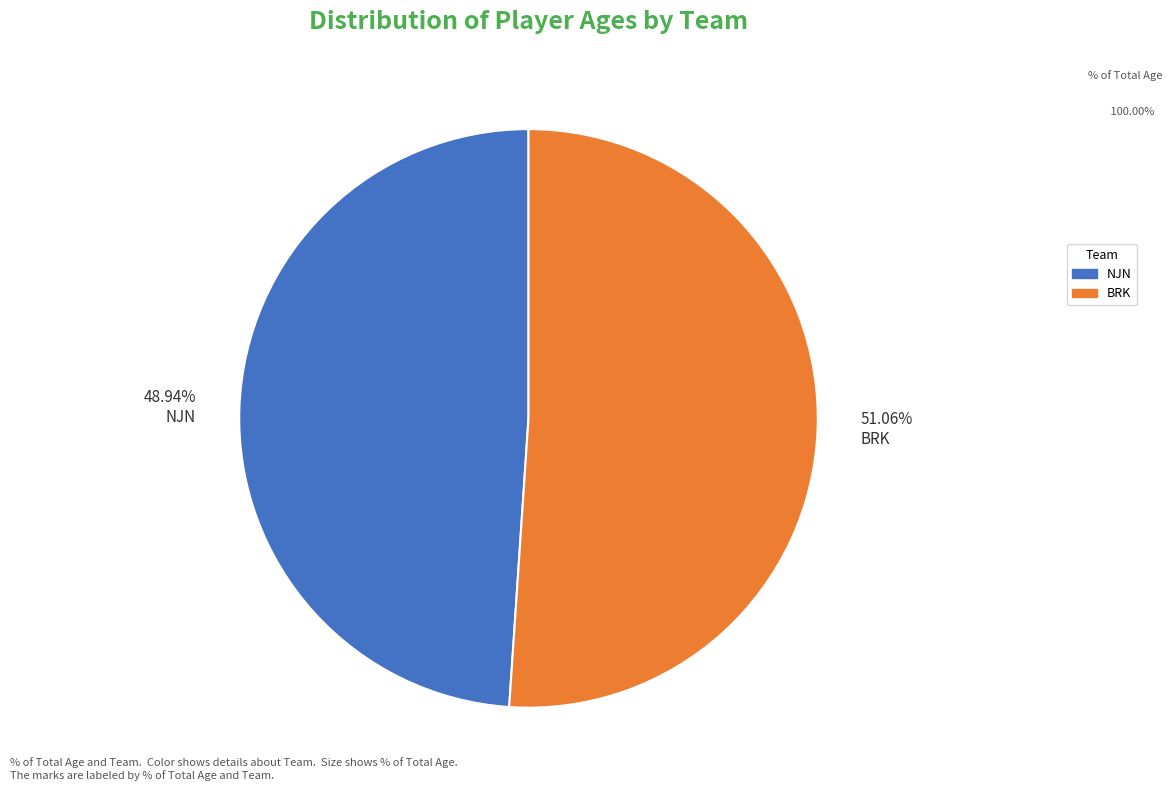

To the nearest percent, what is the difference between the largest and smallest slice percentages?

2%